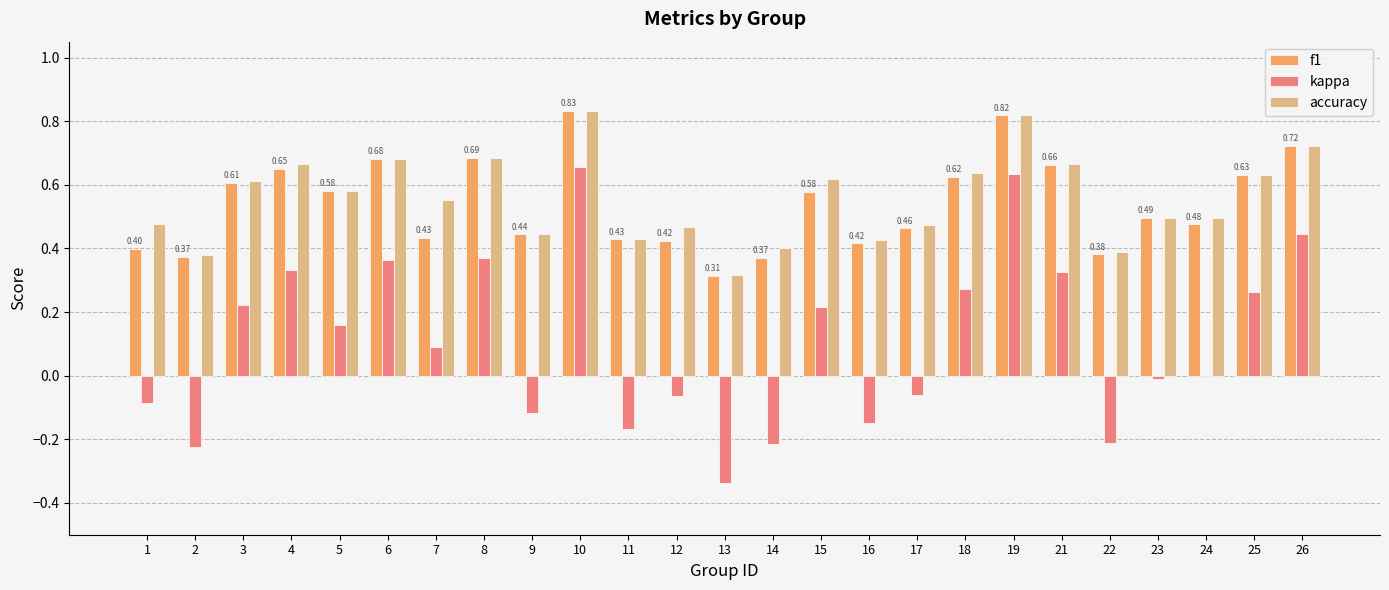

Which series has the largest range (max minus min)?

kappa